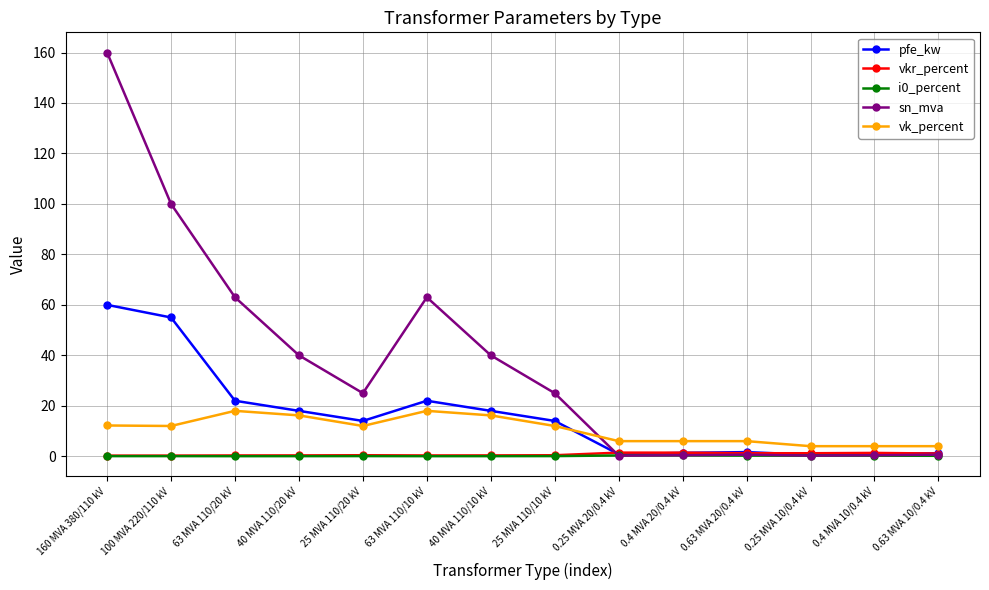

After their last crossing, which series has the higher values: vk_percent or pfe_kw?

vk_percent